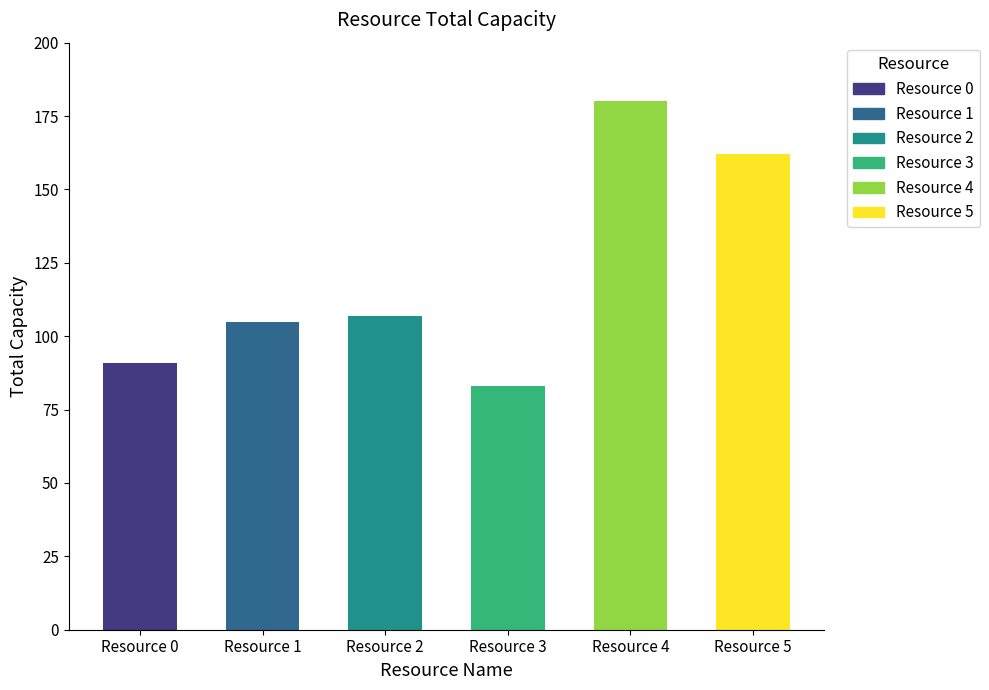

How many data points does each series have?

6